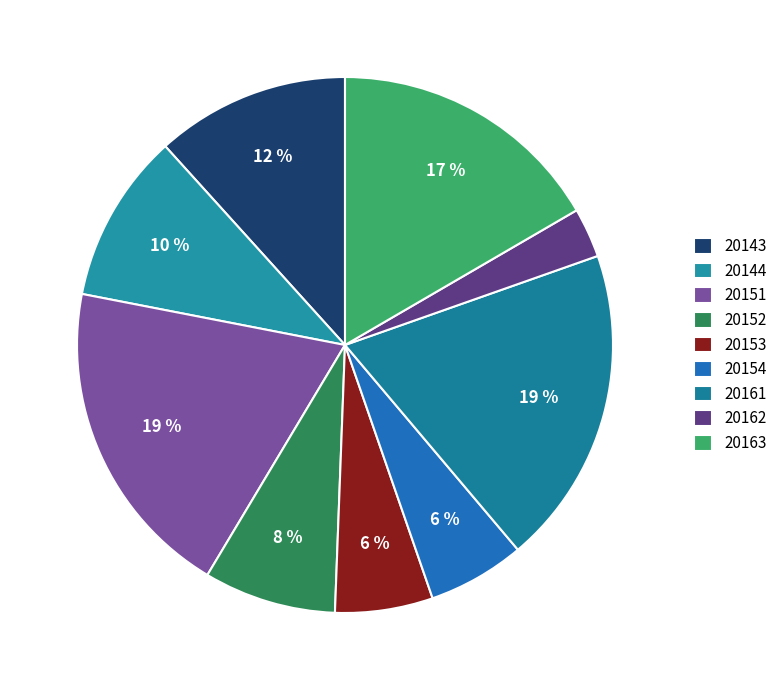

What portion of the pie excludes 20161?

80.8%